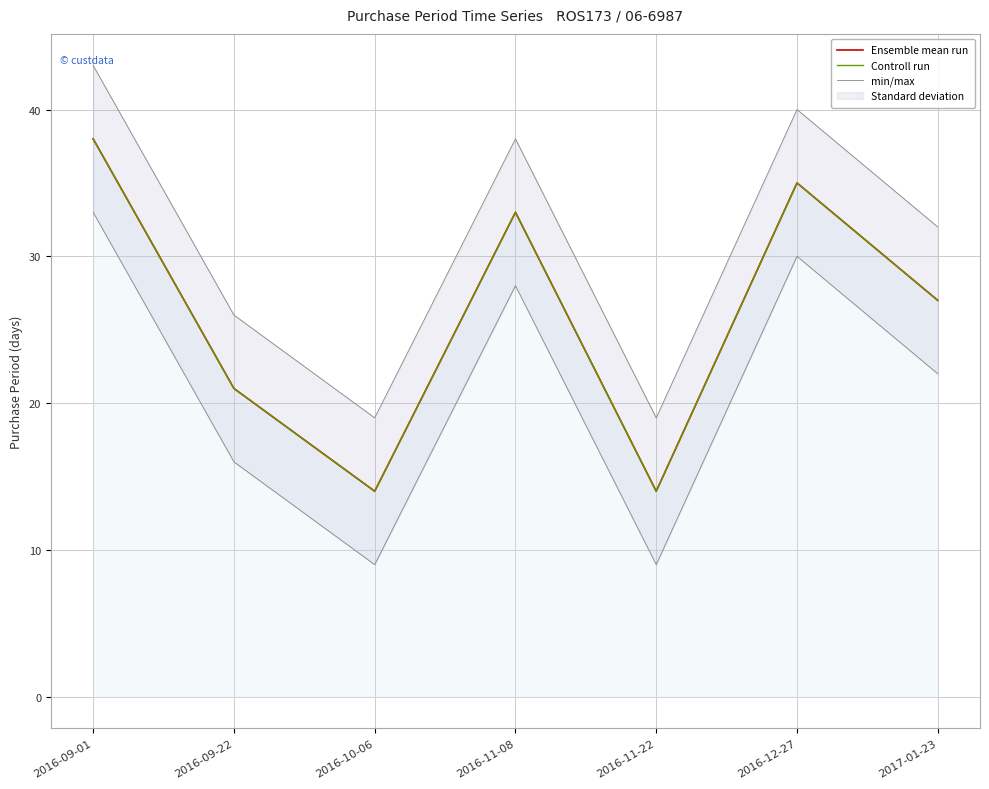

Is it true that Controll run equals 17 at 2017-01-23?

False